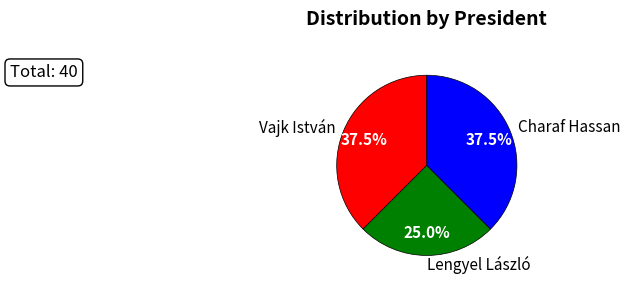

What is the total percentage of Lengyel László and Charaf Hassan?

62.5%